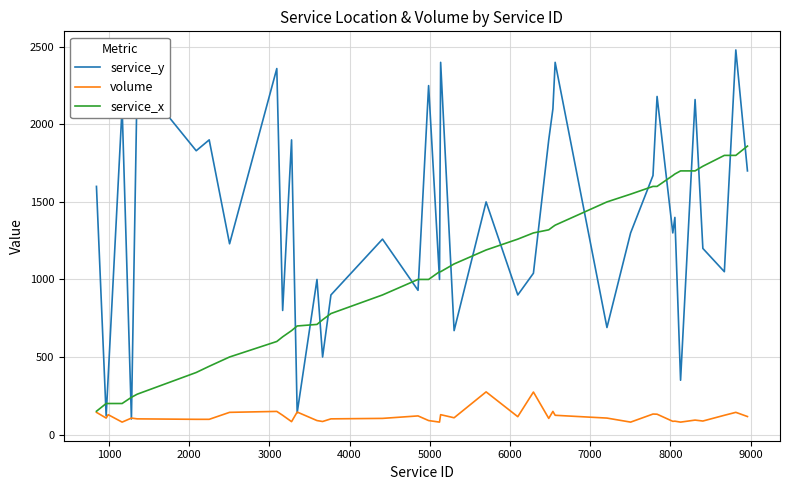

True or false: service_y and service_x cross at least once.

True